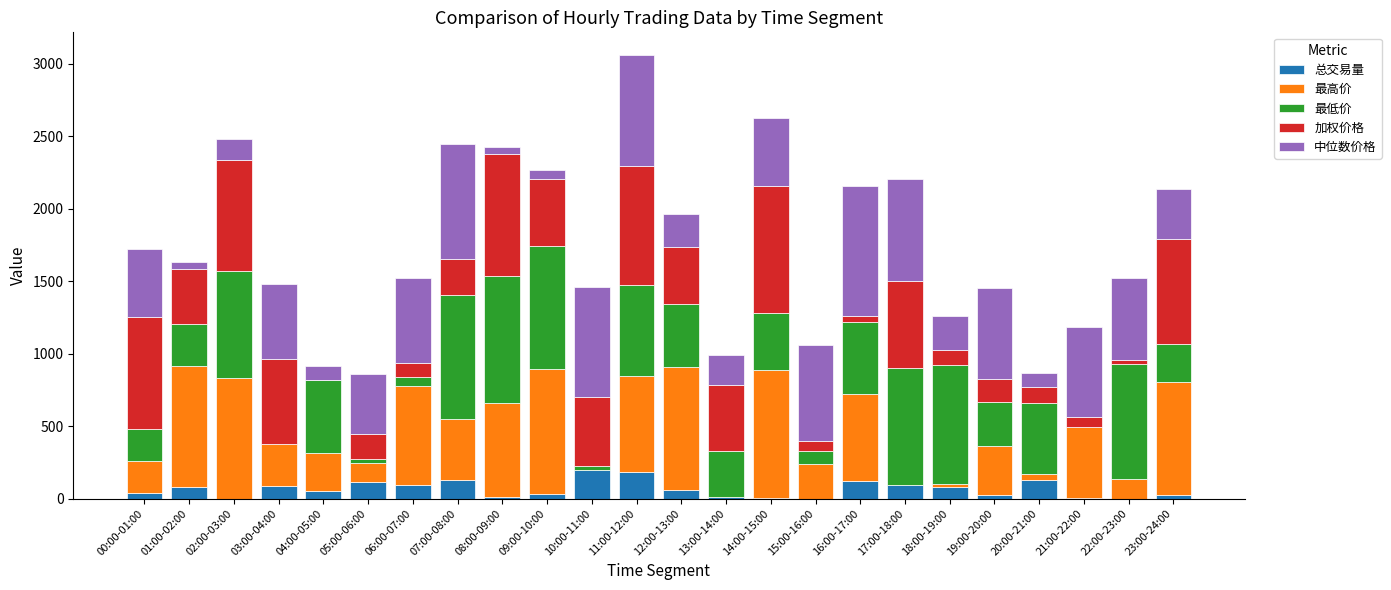

At which category is the sum across all series the highest?

11:00-12:00